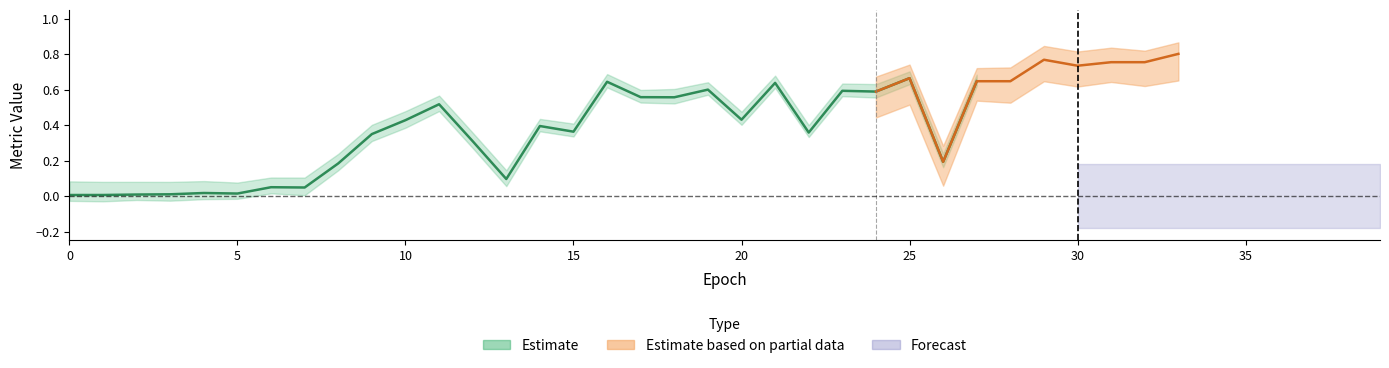

Which category has the highest value across all series?

33